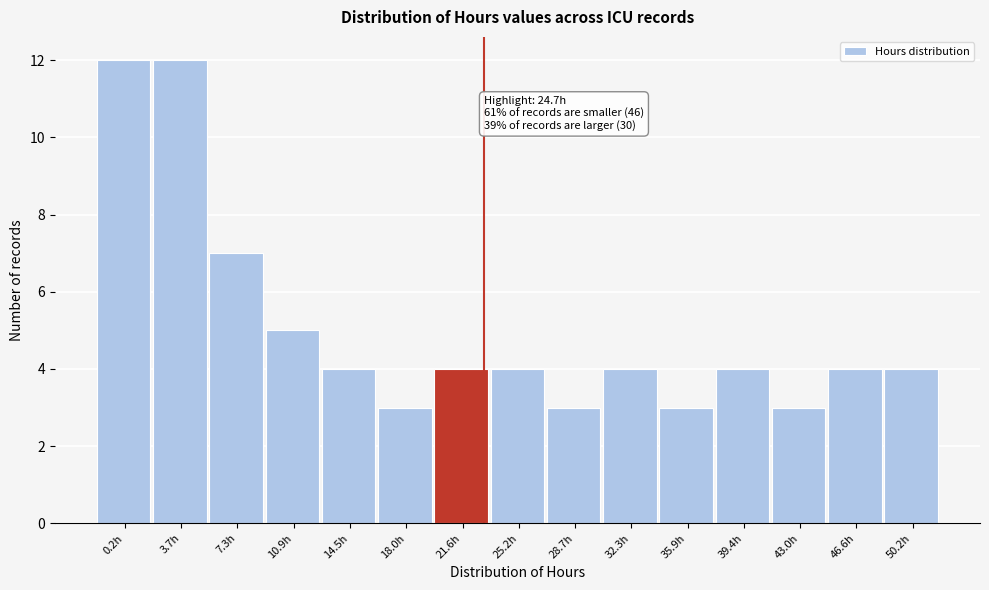

Reading right to left, what are all the values shown in this chart?

50.2h=4	46.6h=4	43.0h=3	39.4h=4	35.9h=3	32.3h=4	28.7h=3	25.2h=4	21.6h=4	18.0h=3	14.5h=4	10.9h=5	7.3h=7	3.7h=12	0.2h=12